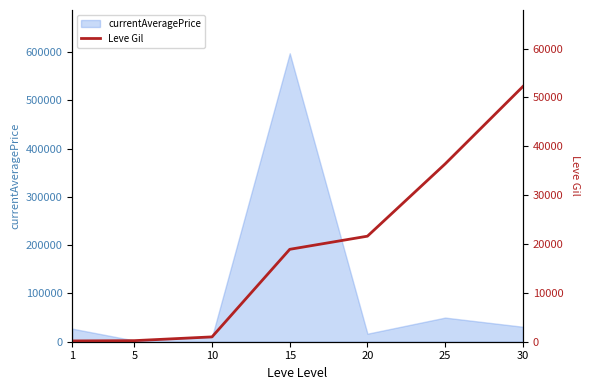

Which has a higher value, 5 or 30?

30